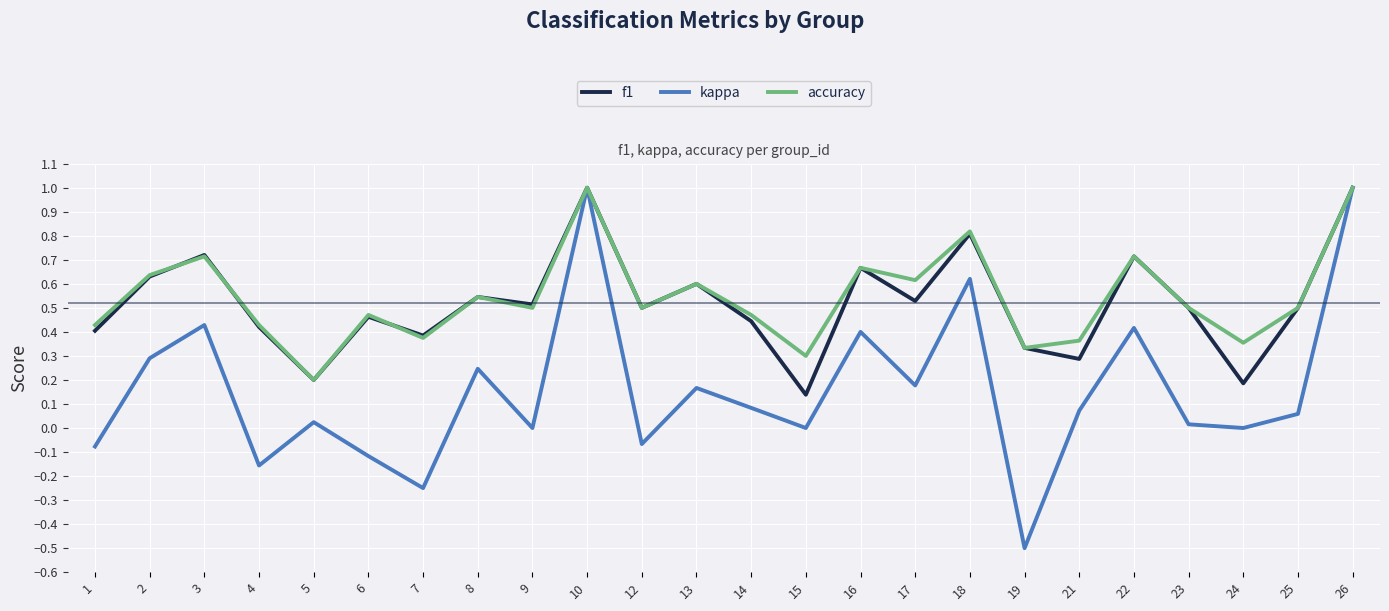

How many interior local peaks does the kappa series have?

8